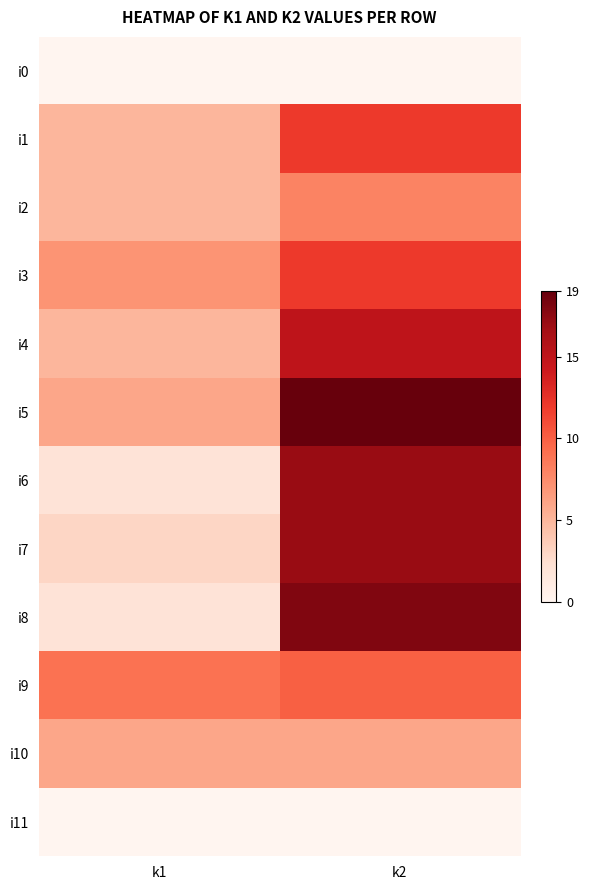

Reading left to right, transcribe all the data shown in this chart.

i0: k1=0	k2=0
i1: k1=5	k2=12
i2: k1=5	k2=8
i3: k1=7	k2=12
i4: k1=5	k2=15
i5: k1=6	k2=19
i6: k1=2	k2=17
i7: k1=3	k2=17
i8: k1=2	k2=18
i9: k1=9	k2=10
i10: k1=6	k2=6
i11: k1=0	k2=0